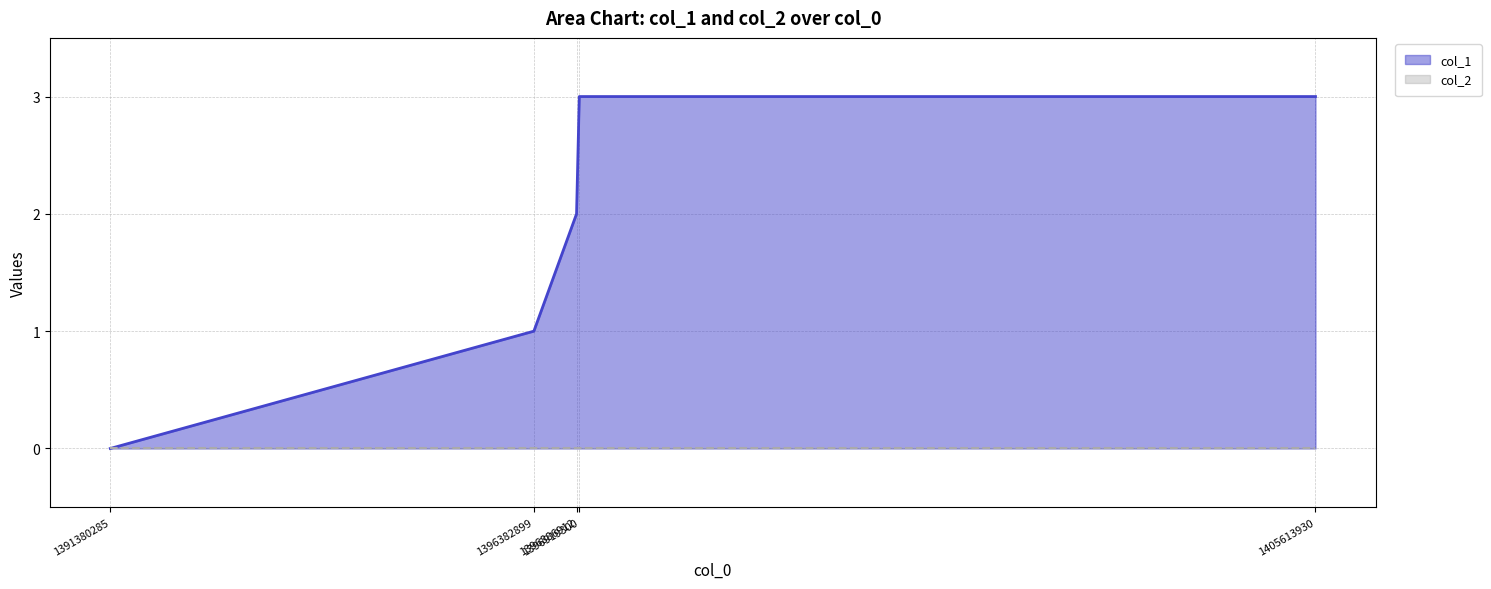

The value at 1396886912 is 2. True or false?

True